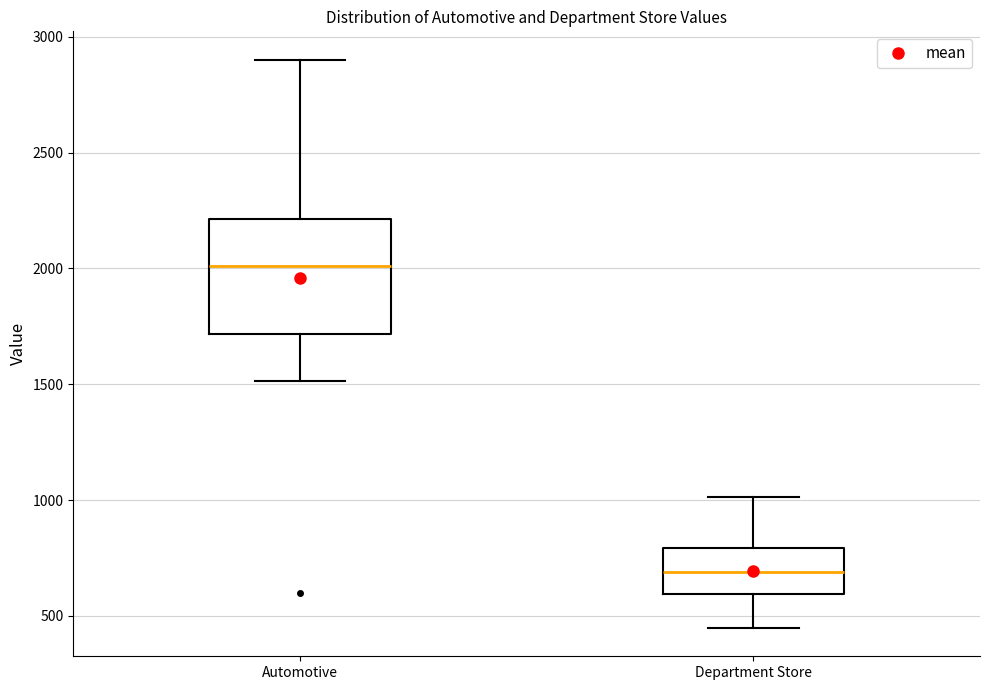

Reading left to right, read every box against the y-axis: the position of its median line, the range the box covers, and the ends of its whiskers. The values are not printed on the chart, so give them approximately, as read against the axis.

Automotive: median 2000, box 1700 to 2200, whiskers 1500 to 2900
Department Store: median 700, box 600 to 800, whiskers 450 to 1000